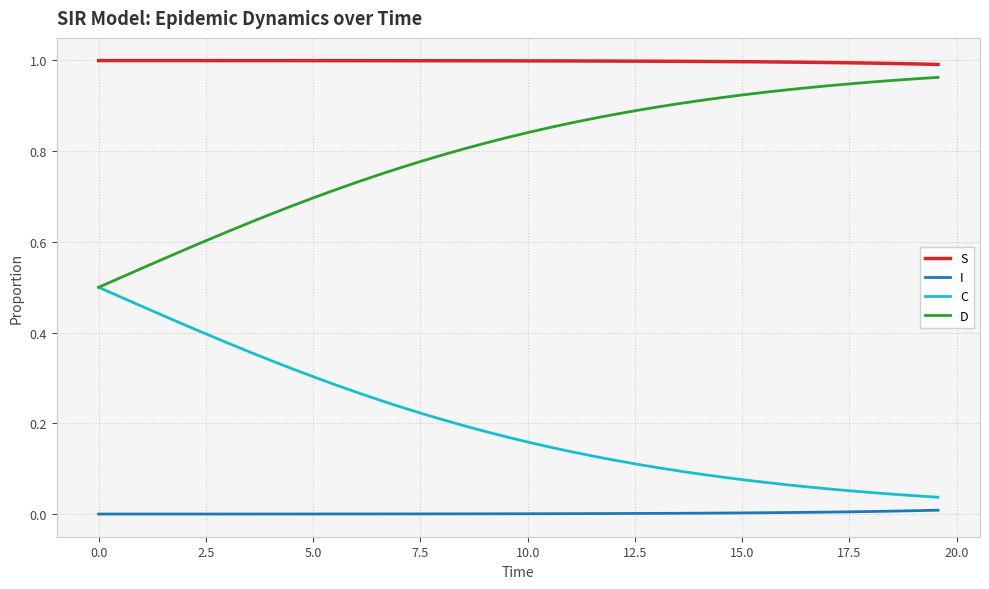

True or false: I and D intersect in this chart.

False